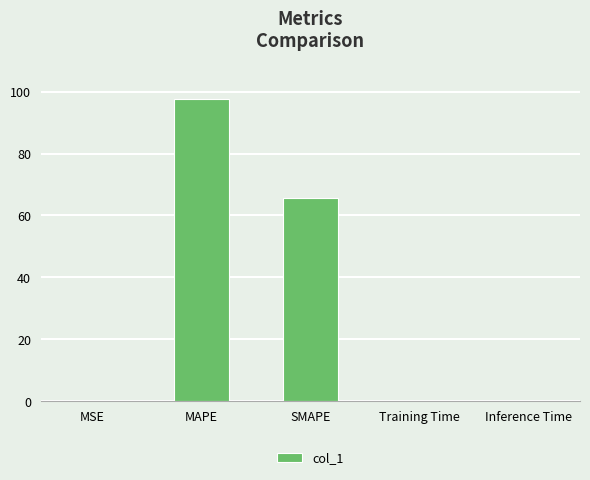

The value at SMAPE is 103.5. True or false?

False